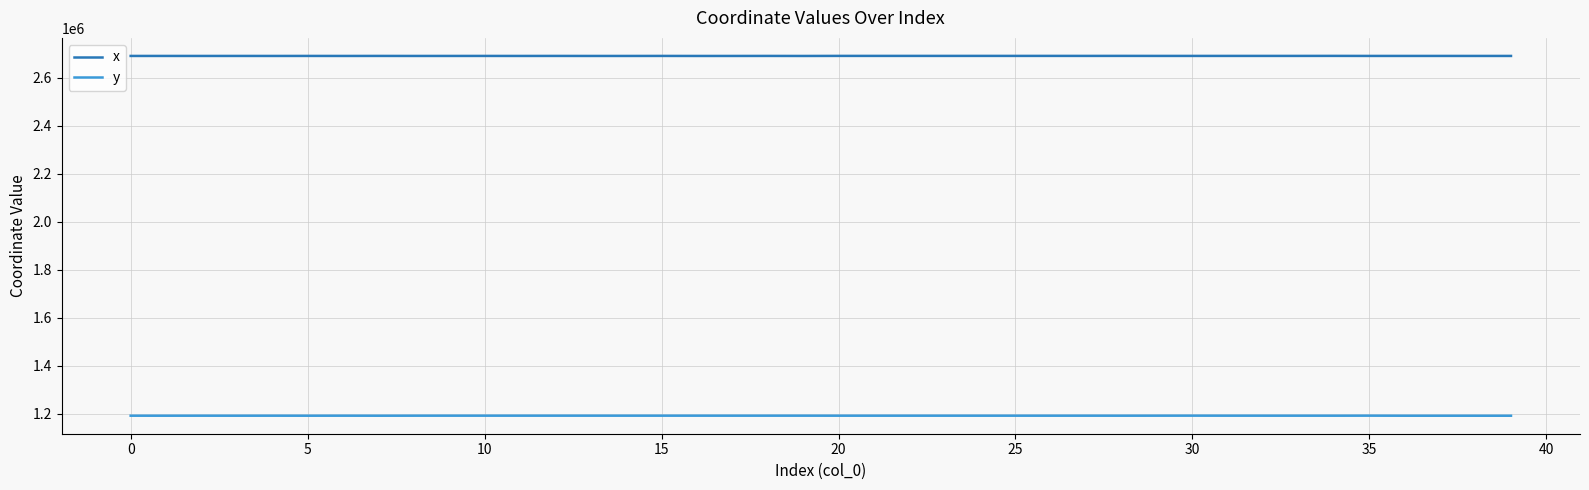

List the series in order of their overall mean, highest first.

x, y